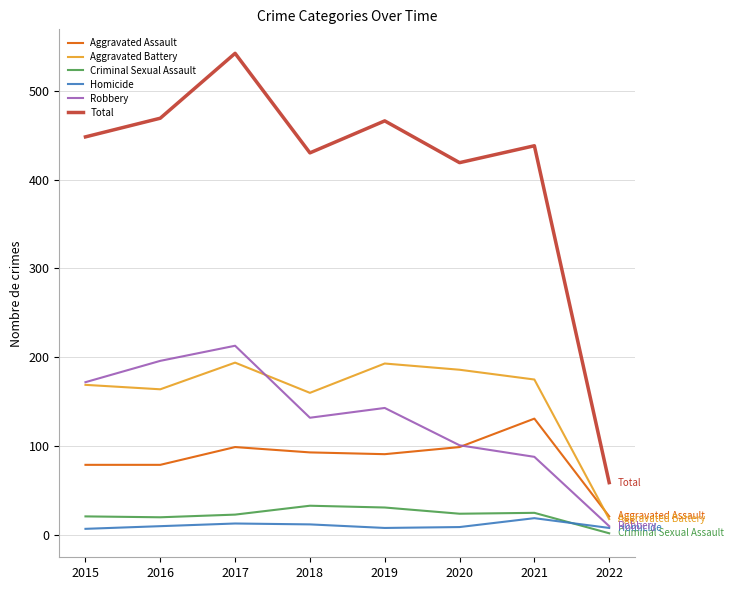

True or false: Criminal Sexual Assault and Aggravated Assault cross at least once.

False